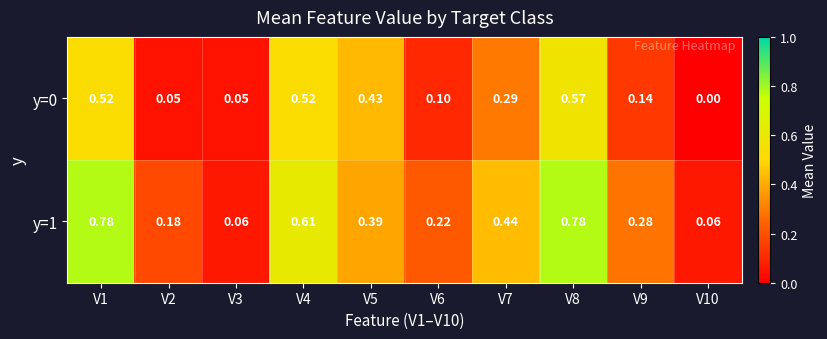

What is the spread (max minus min) of values at V2?

0.1